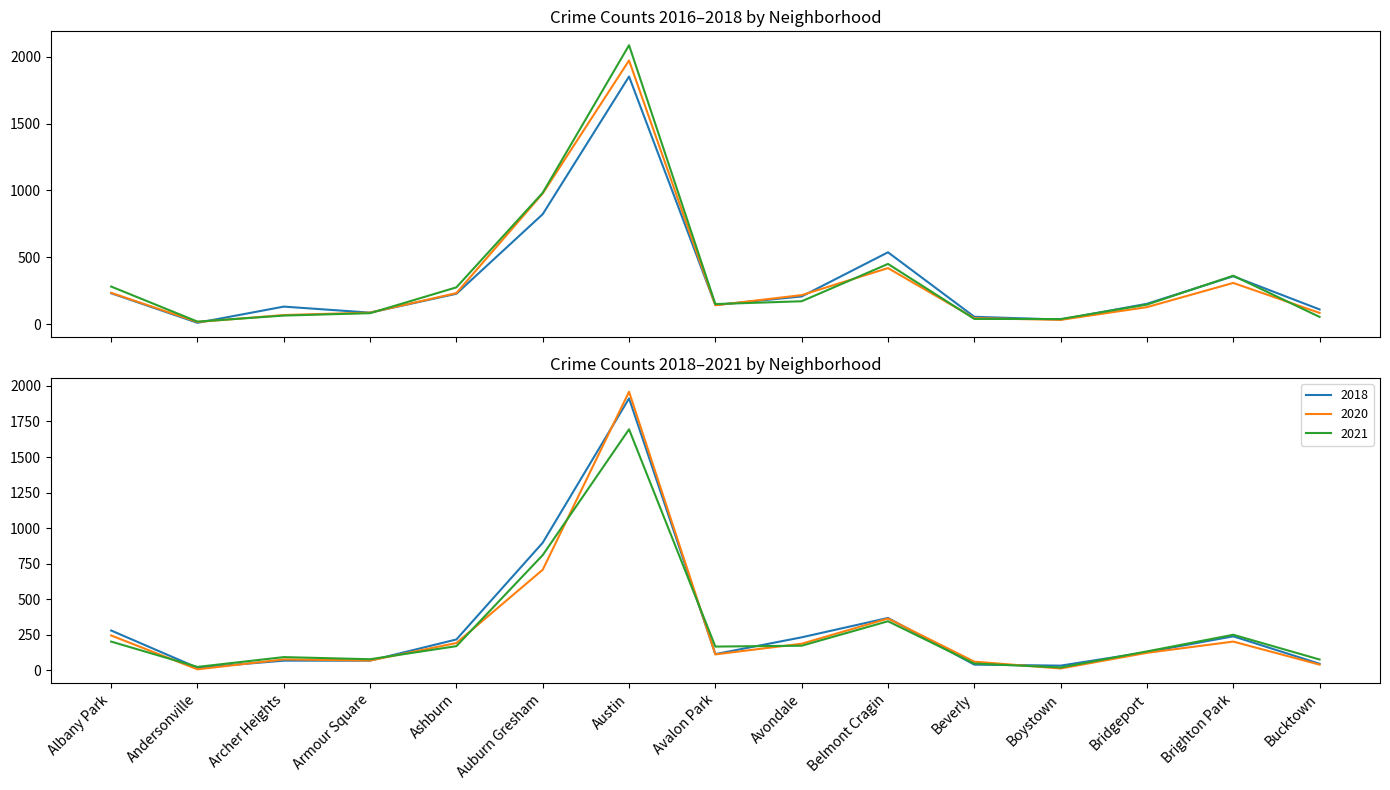

How many intersections are there between 2018 and 2016?

6